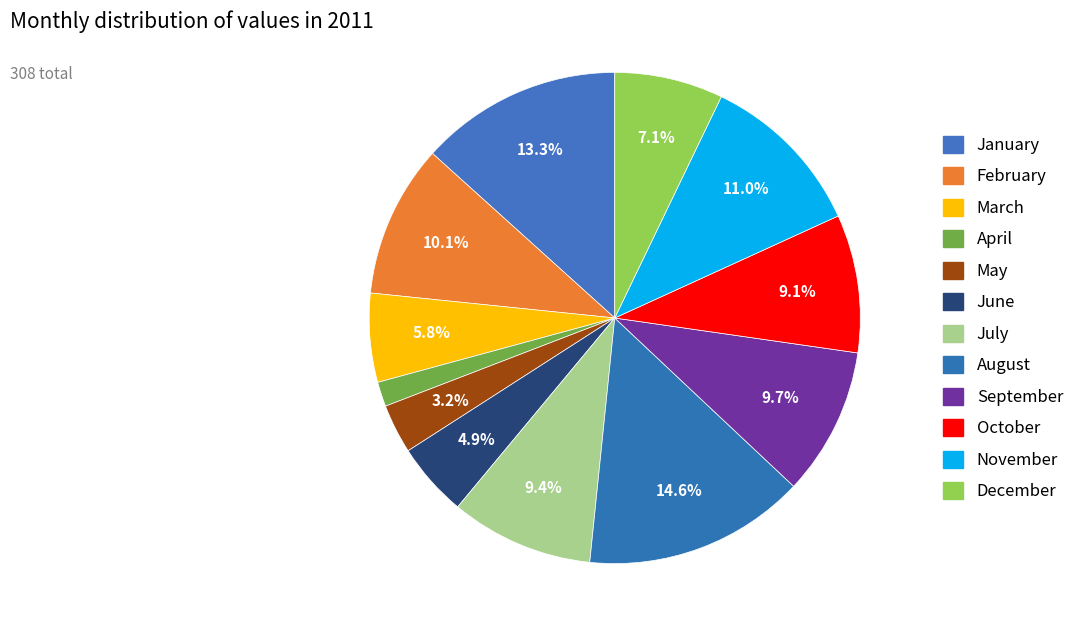

What percentage is the March slice, to the nearest percent?

6%